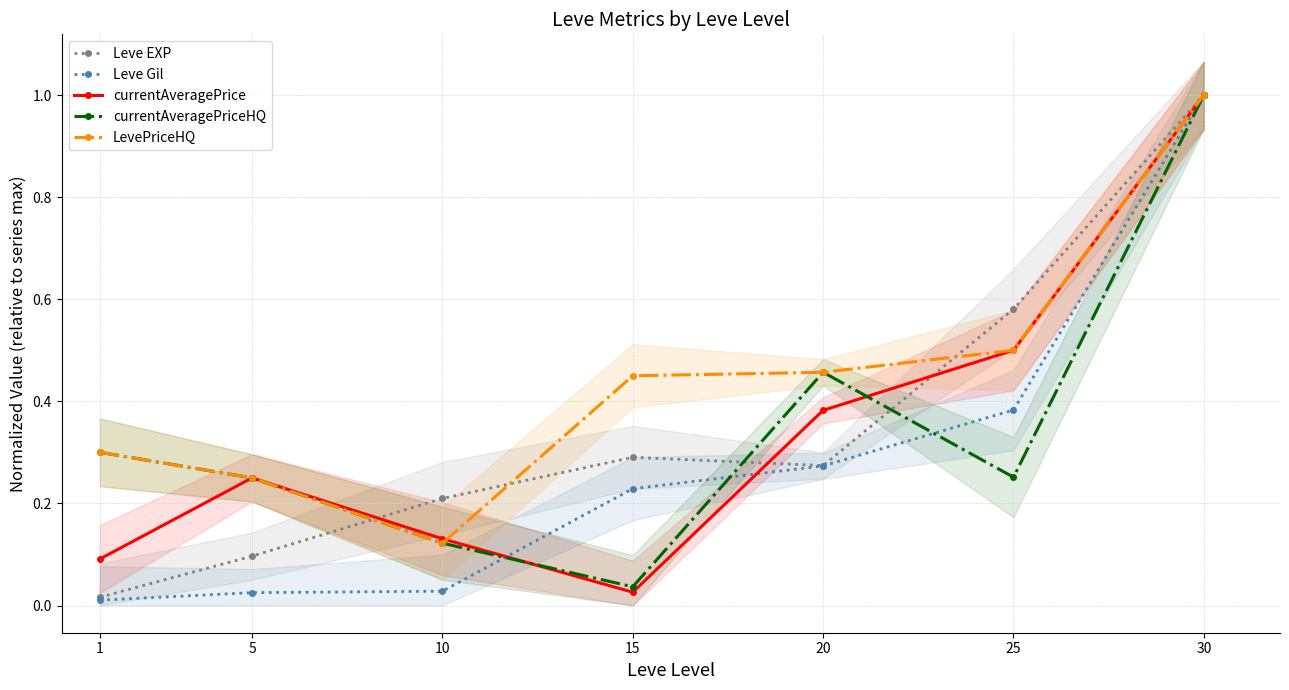

True or false: Leve Gil has more than 2 interior local peaks.

False